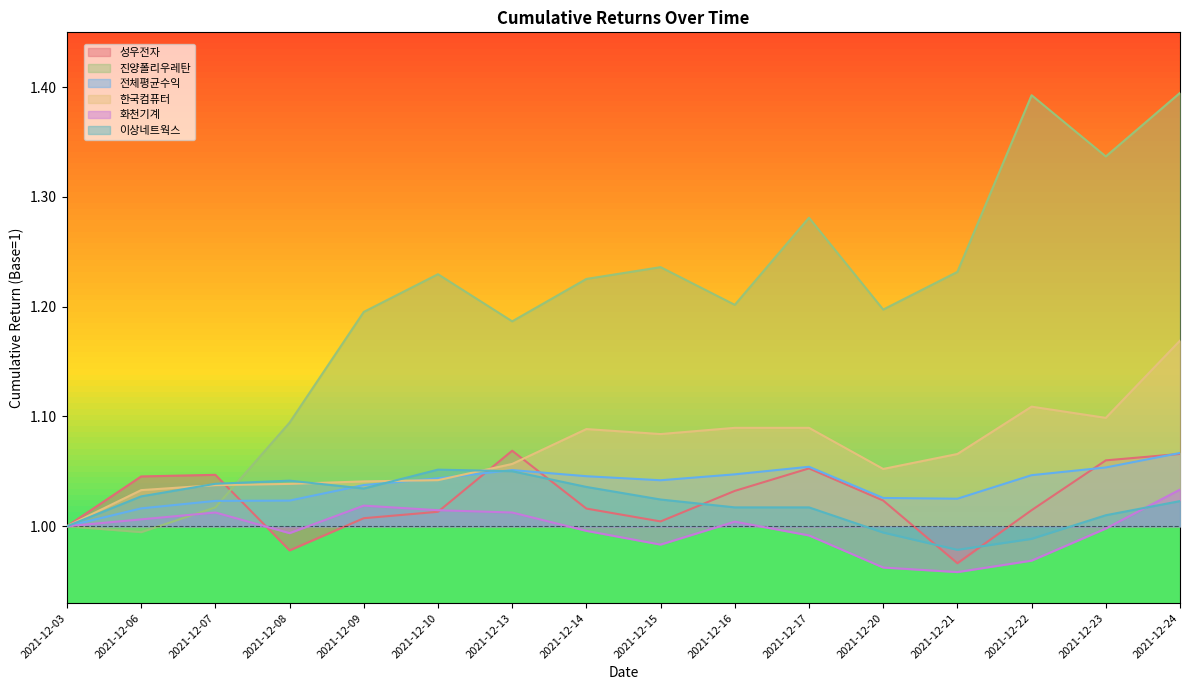

What is the difference between the second highest and second lowest values in the 진양폴리우레탄 series?

0.4